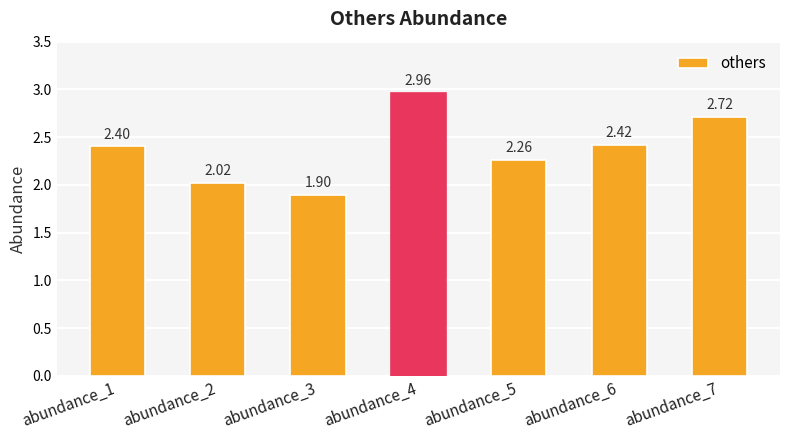

What is the average value?

2.4